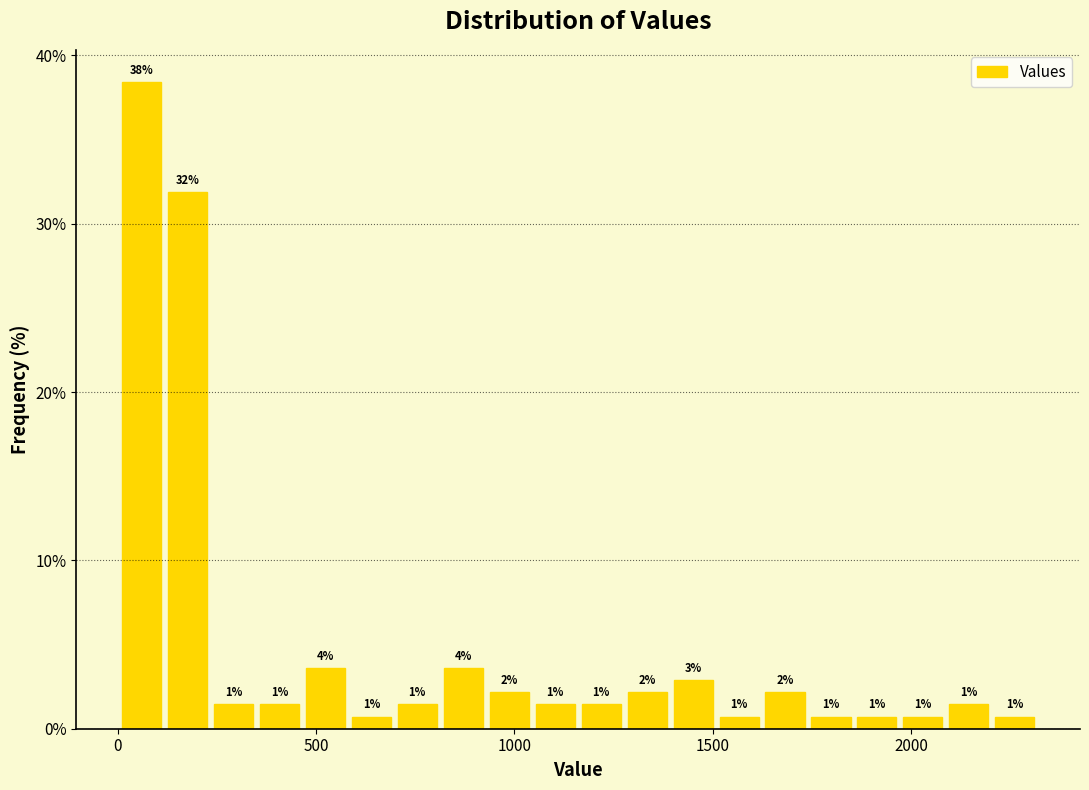

Around what value on the x-axis is the tallest bar? Give the approximate position of its centre, as read against the axis.

50